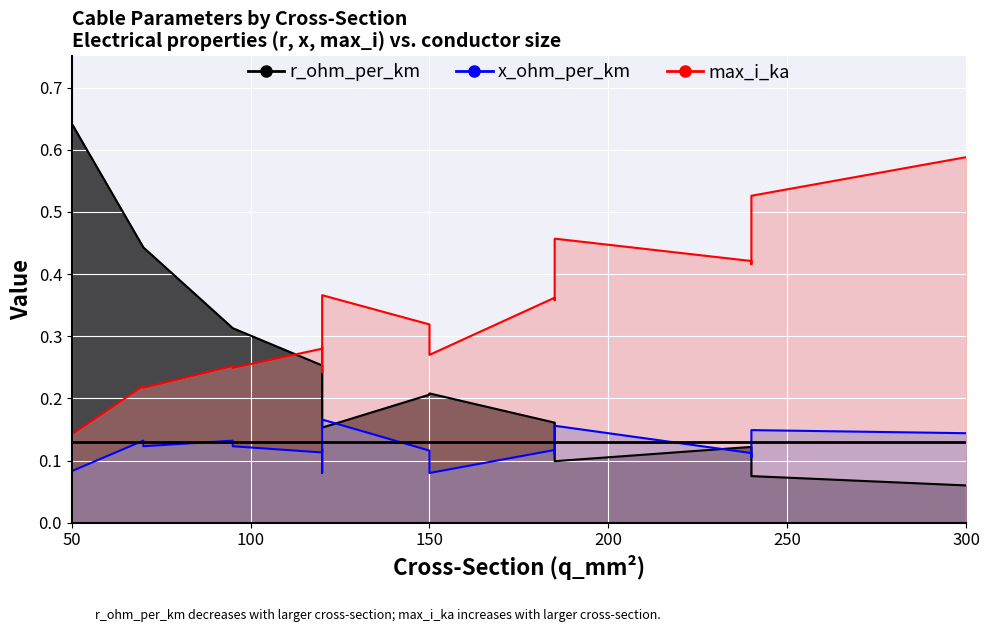

True or false: r_ohm_per_km and x_ohm_per_km cross at least once.

True